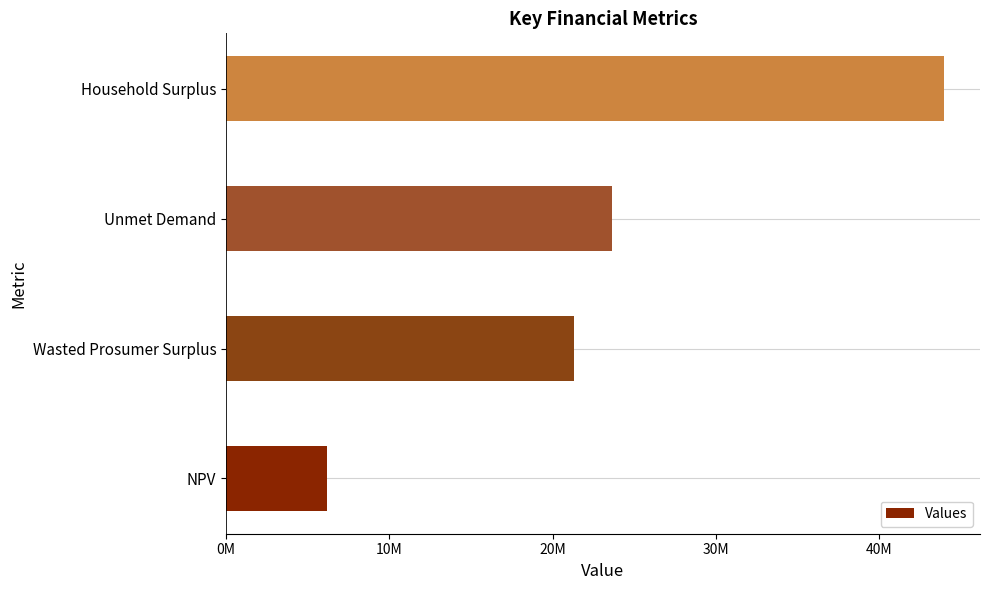

Are the bars horizontal?

Yes